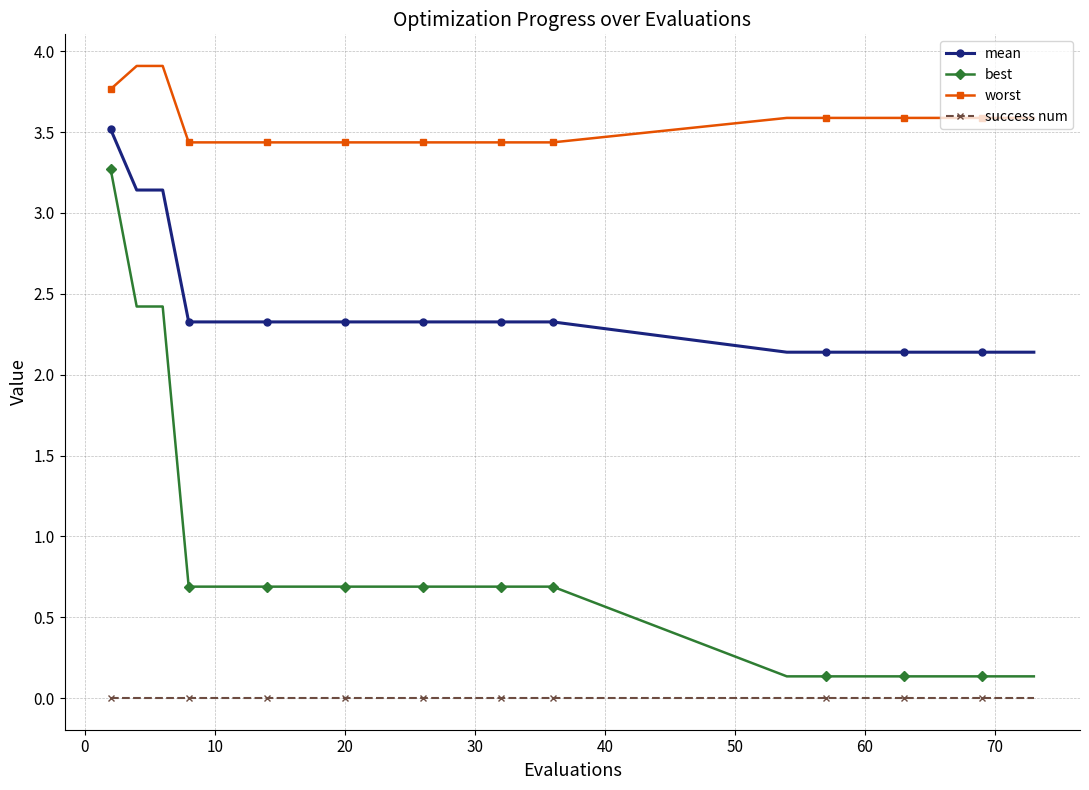

How many lines are shown in the chart?

4